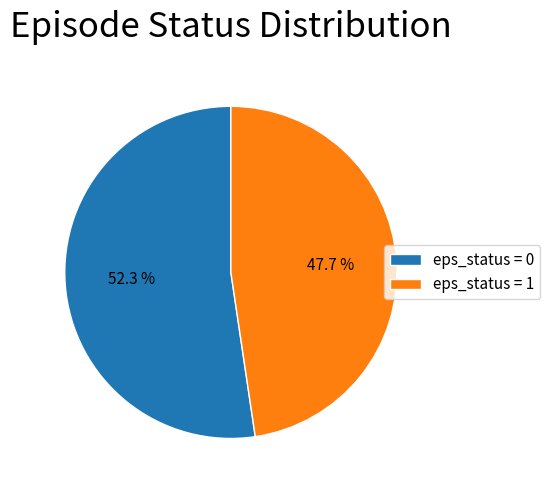

What portion of the pie excludes eps_status = 1?

52.3%